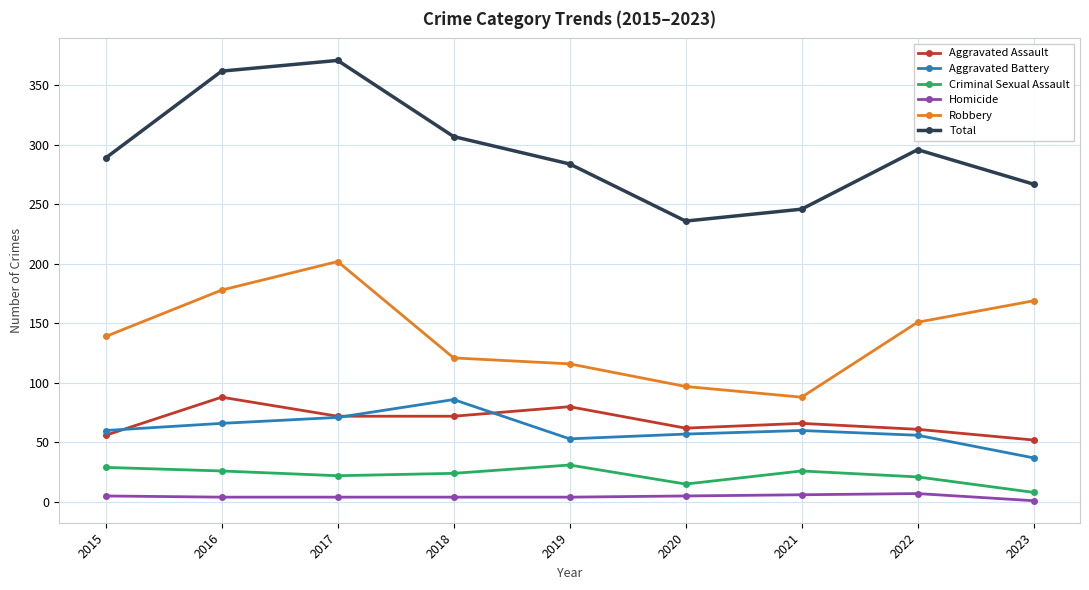

Which series has the largest total across all categories?

Total